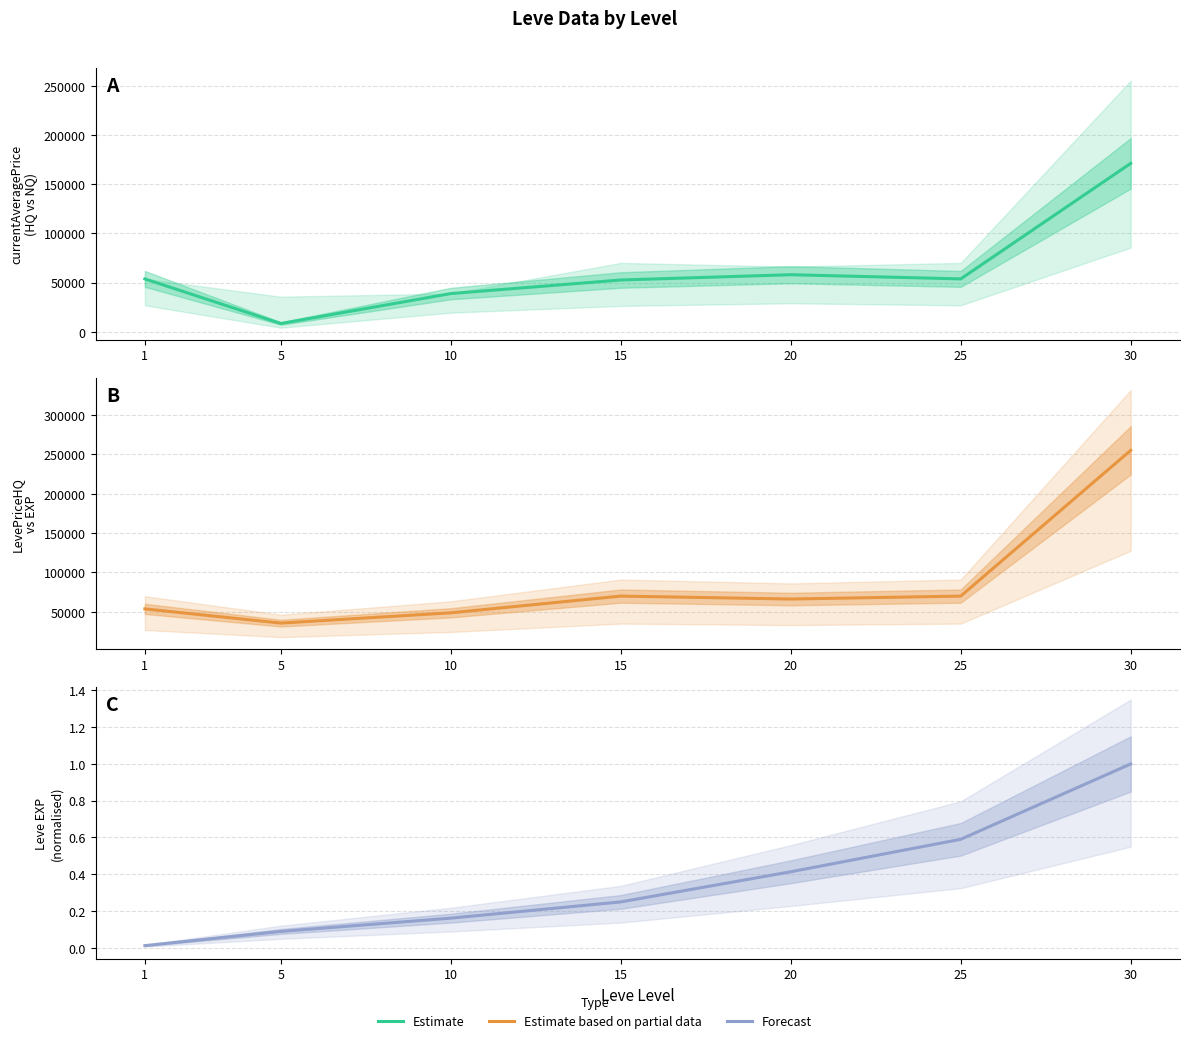

What is the maximum value for Estimate based on partial data?

255253.8